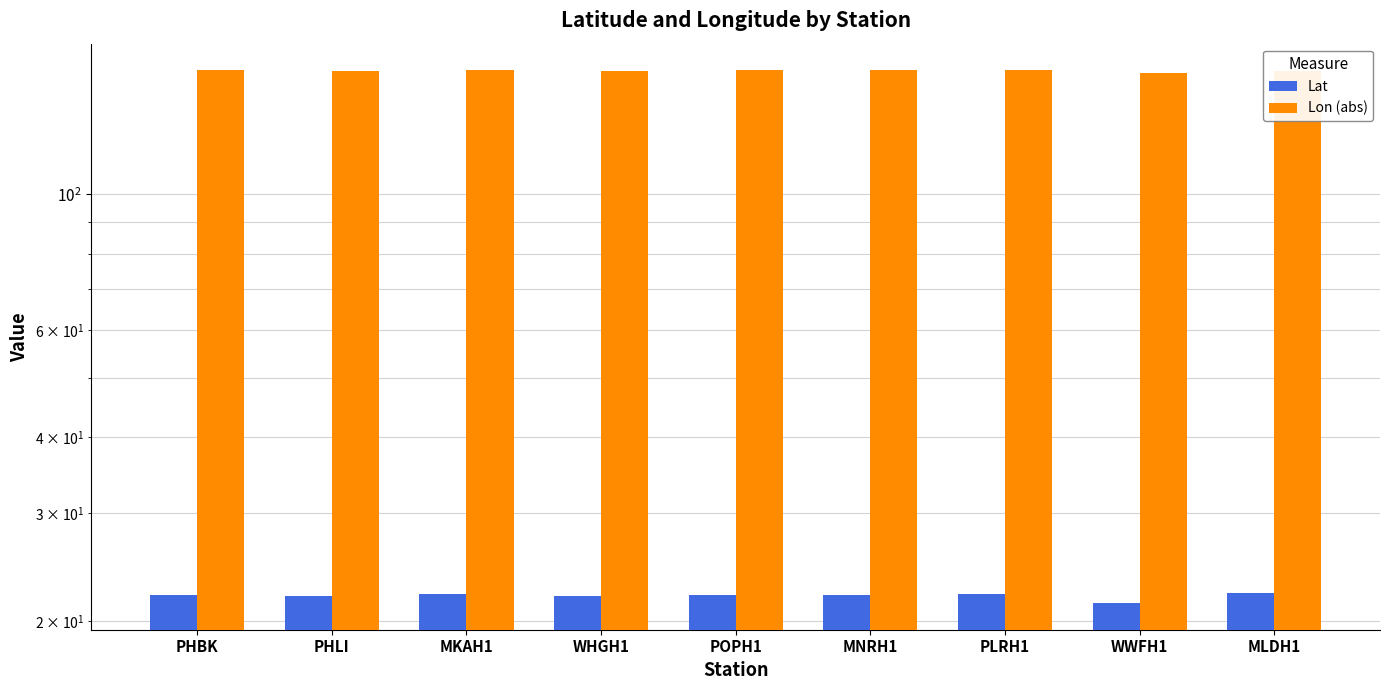

What is the total value across all series at WWFH1?

179.4